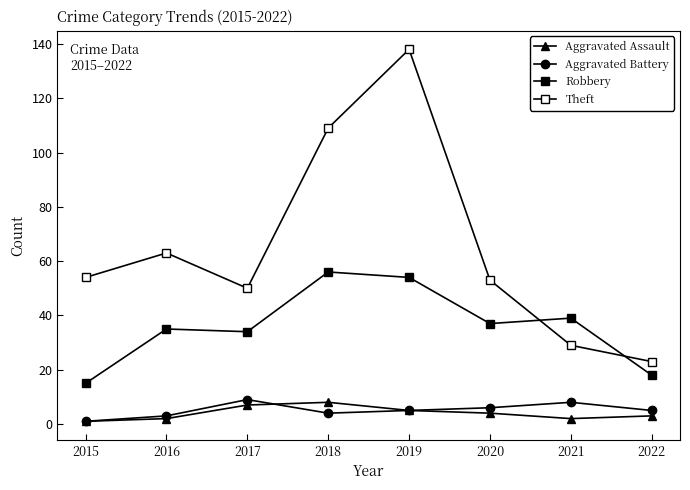

How many values in the Theft series are below 54?

4